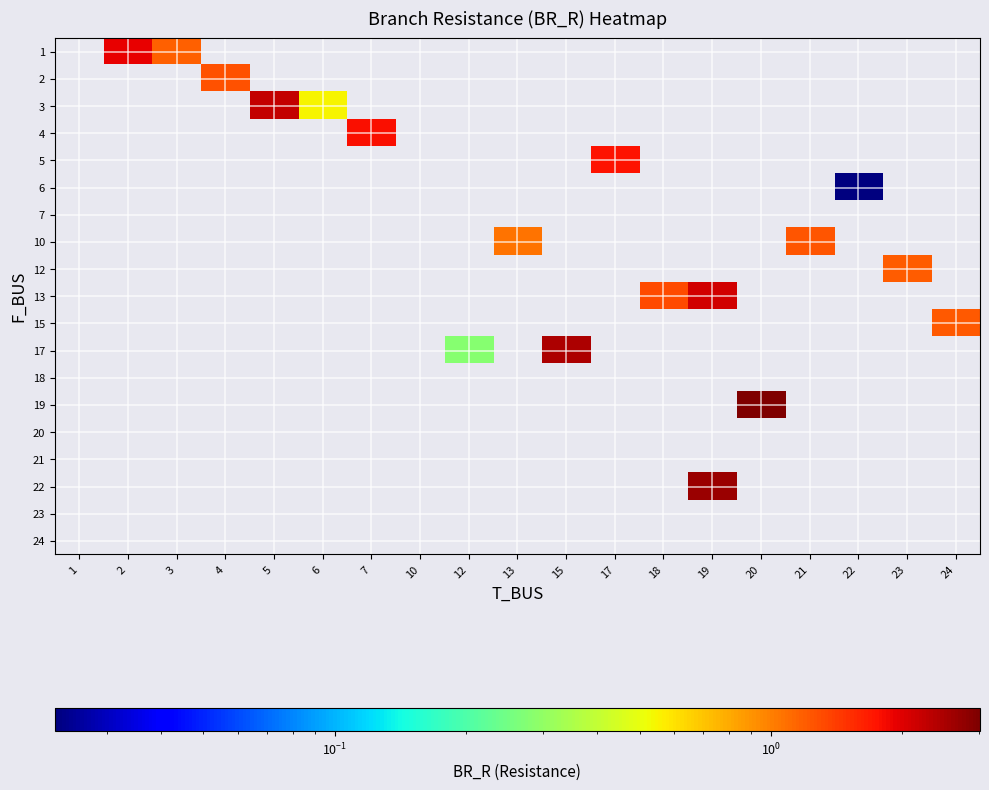

At which category does the chart reach its peak across all series?

20